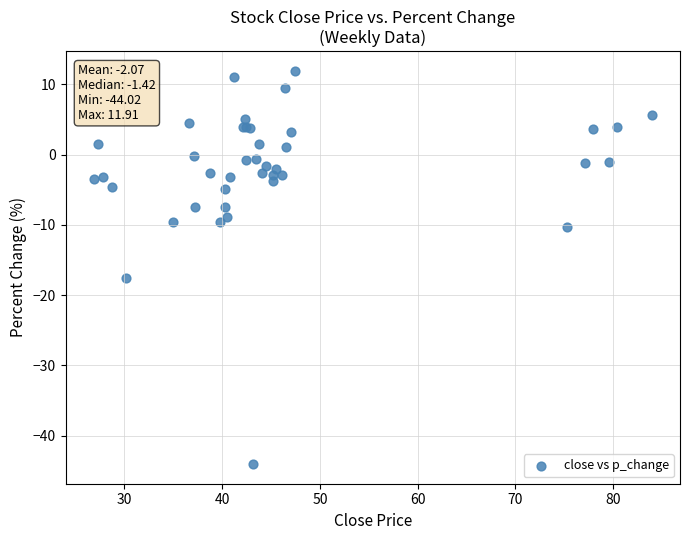

What Y value in the scatter plot is closest to -16?

-17.6